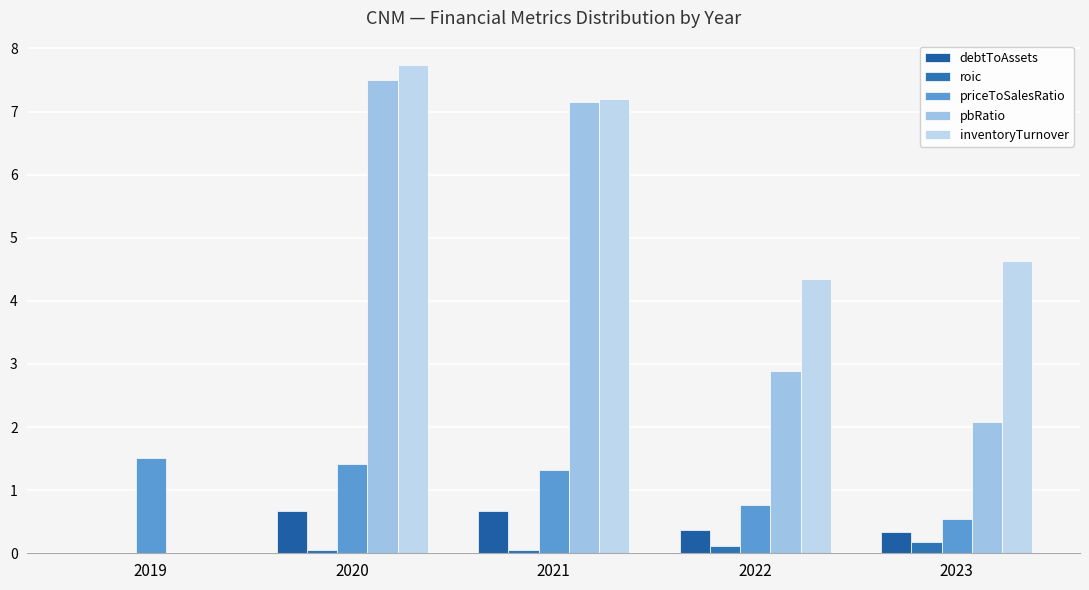

What are all the series names shown in the legend?

debtToAssets, roic, priceToSalesRatio, pbRatio, inventoryTurnover